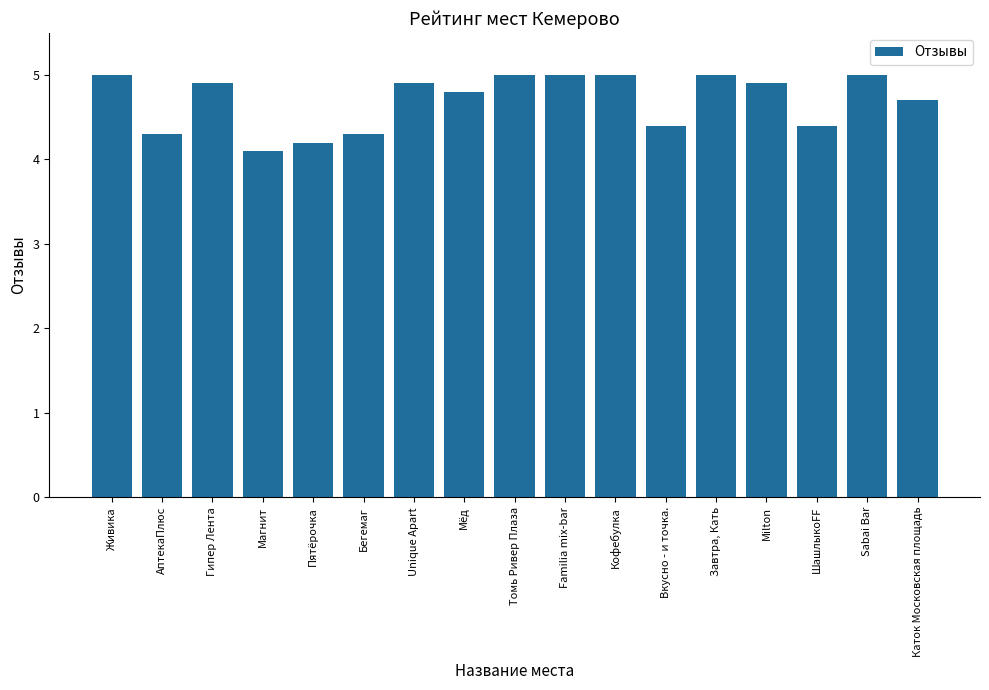

How many bars are there in total?

17